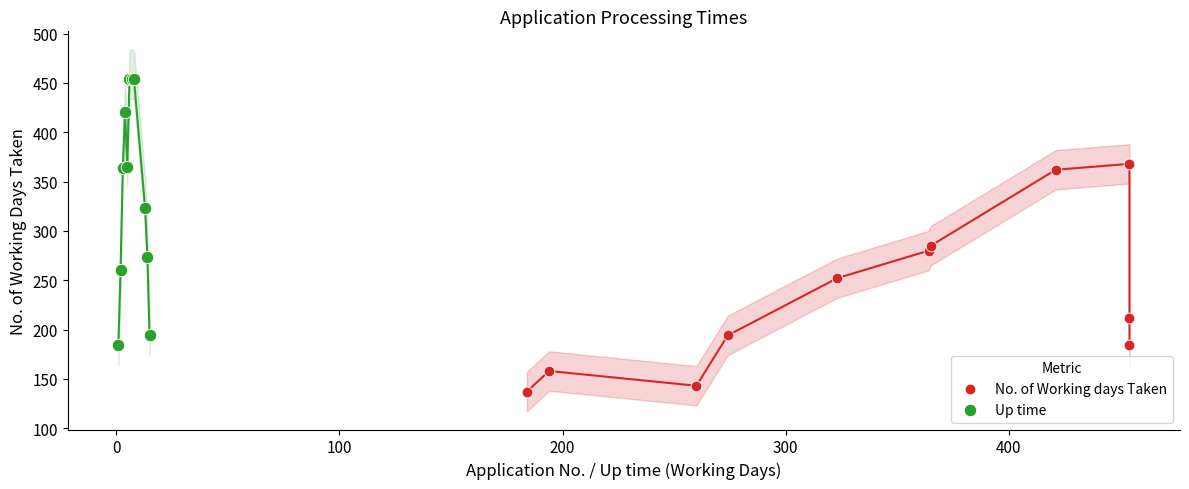

Which series reaches the minimum Y coordinate?

No. of Working days Taken